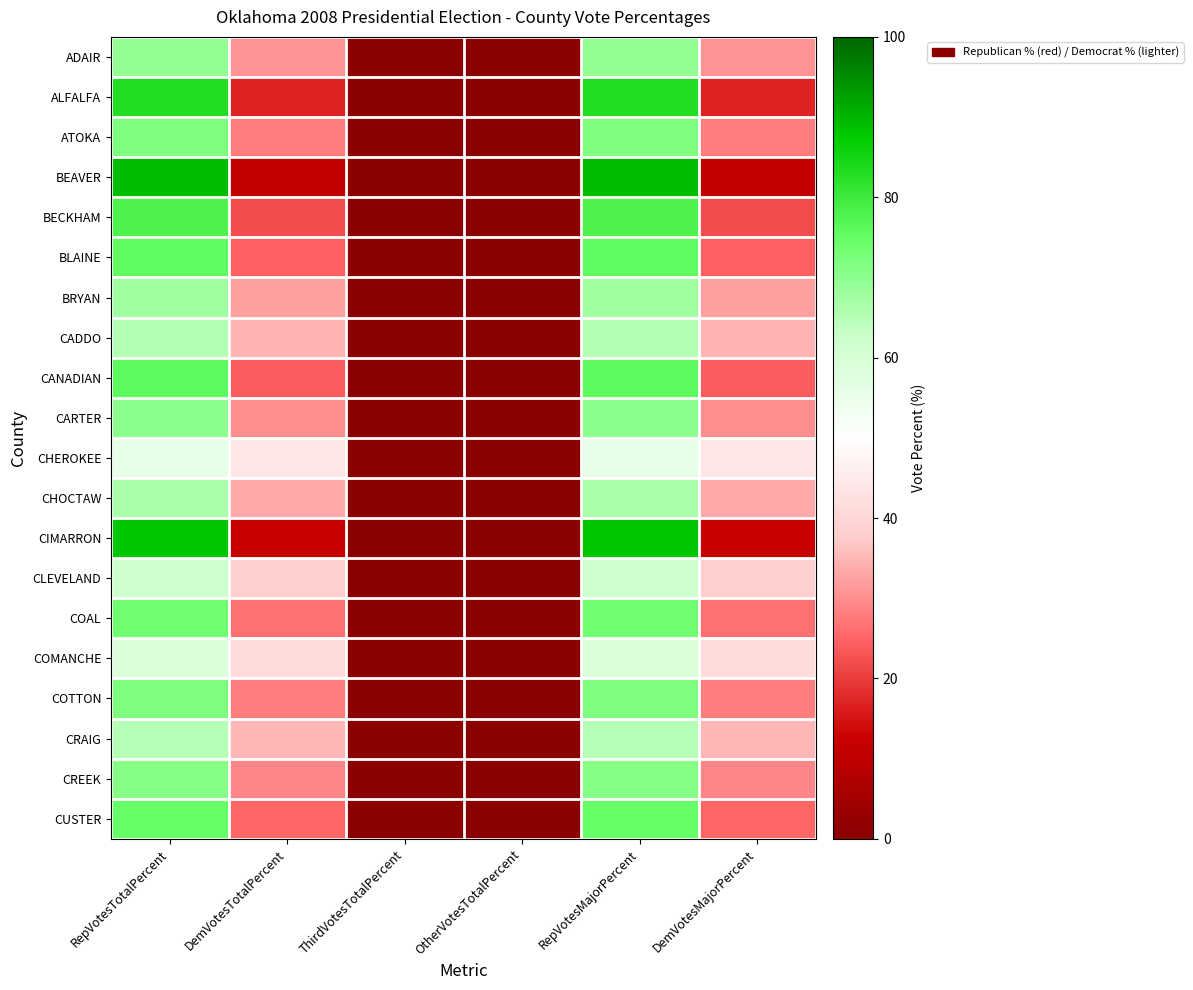

Which label corresponds to the largest value in the chart?

RepVotesTotalPercent